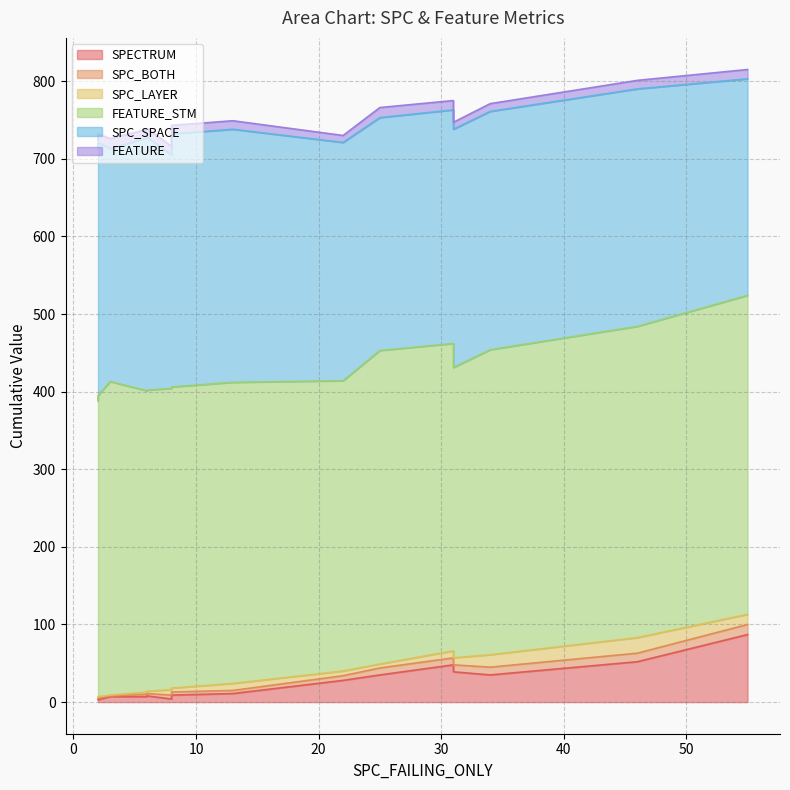

How many values in the FEATURE series exceed 11?

4